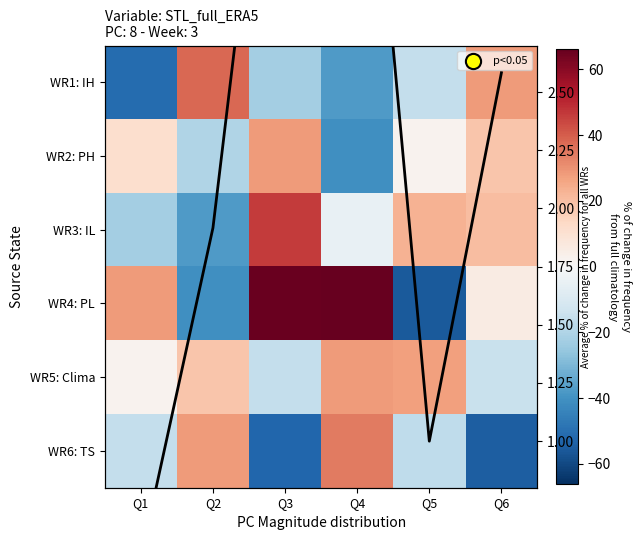

Is the value of WR3: IL at Q3 greater than the value of WR5: Clima at Q6?

Yes